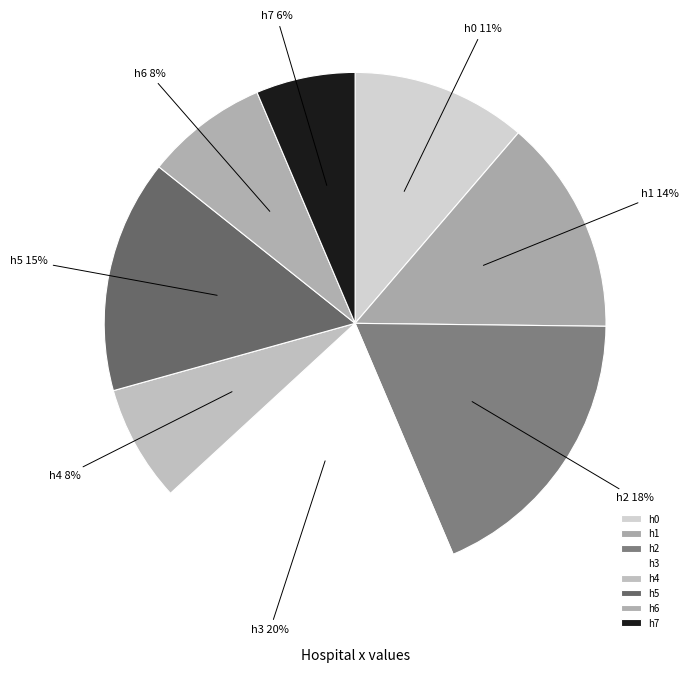

Is it true that h3 is 12% of the pie?

False